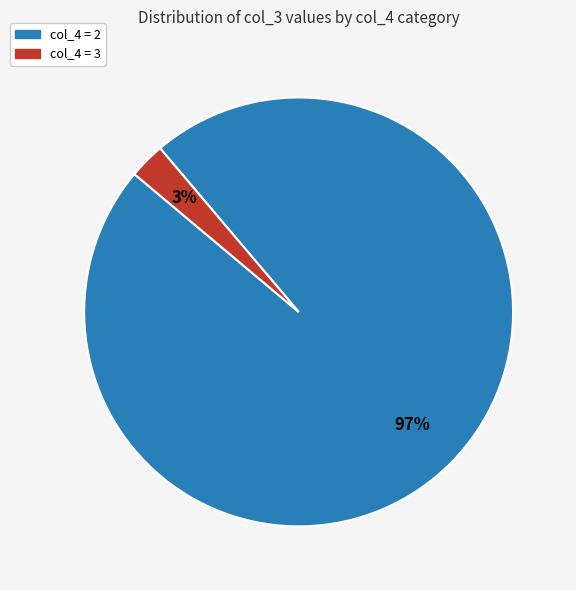

Does any single category account for the majority?

Yes